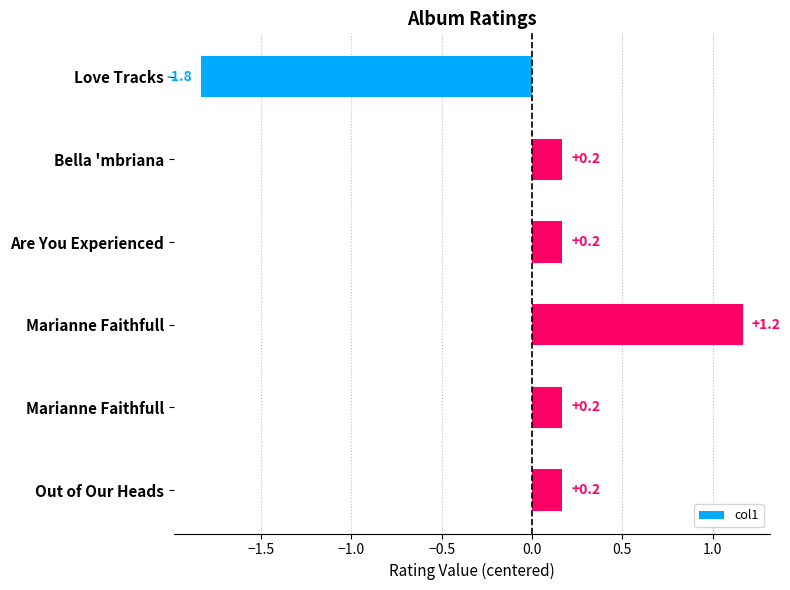

Are the bars grouped side by side (vs. stacked)?

No